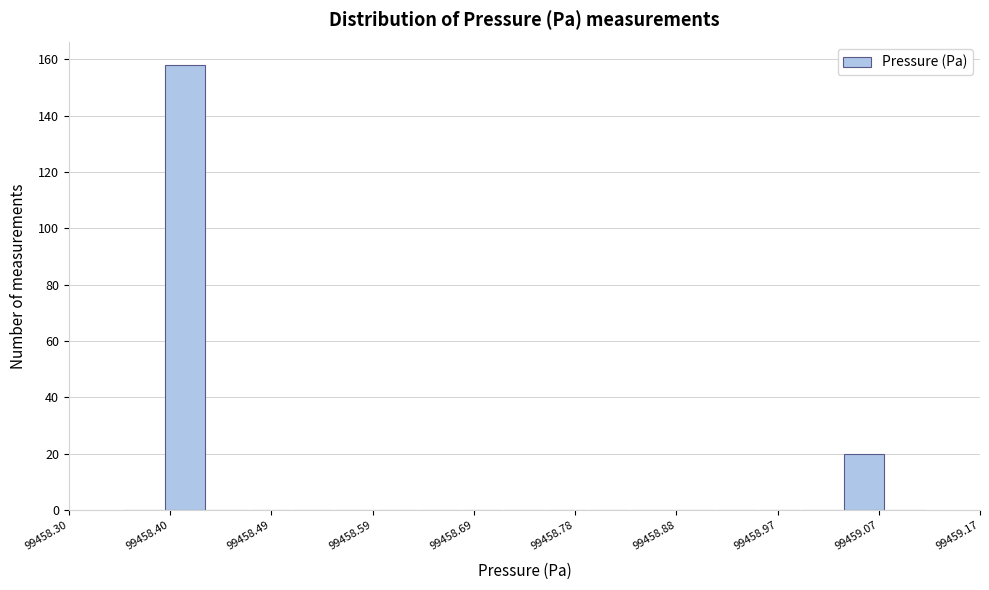

Over which range of the x-axis is the bar tallest?

99458.39 to 99458.43